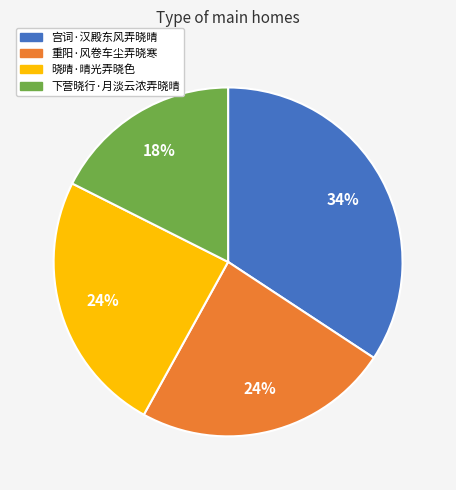

What percentage is the 下营晓行·月淡云浓弄晓晴 slice, to the nearest percent?

18%